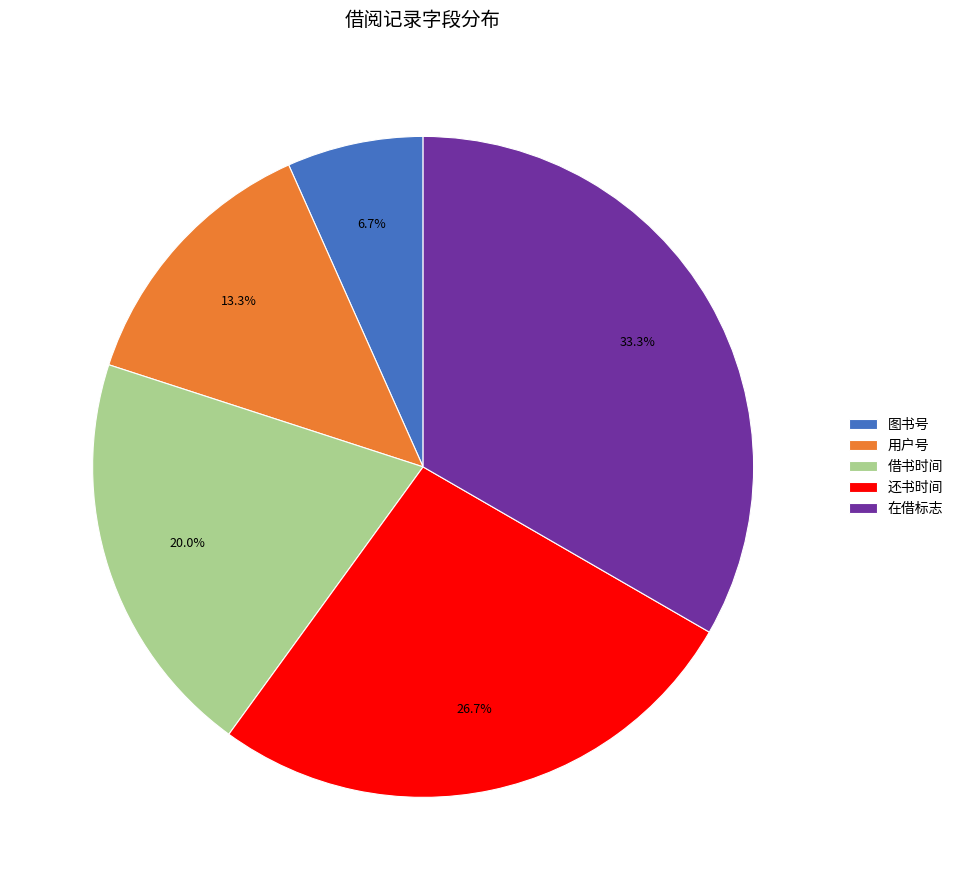

Which slice is the smallest?

图书号